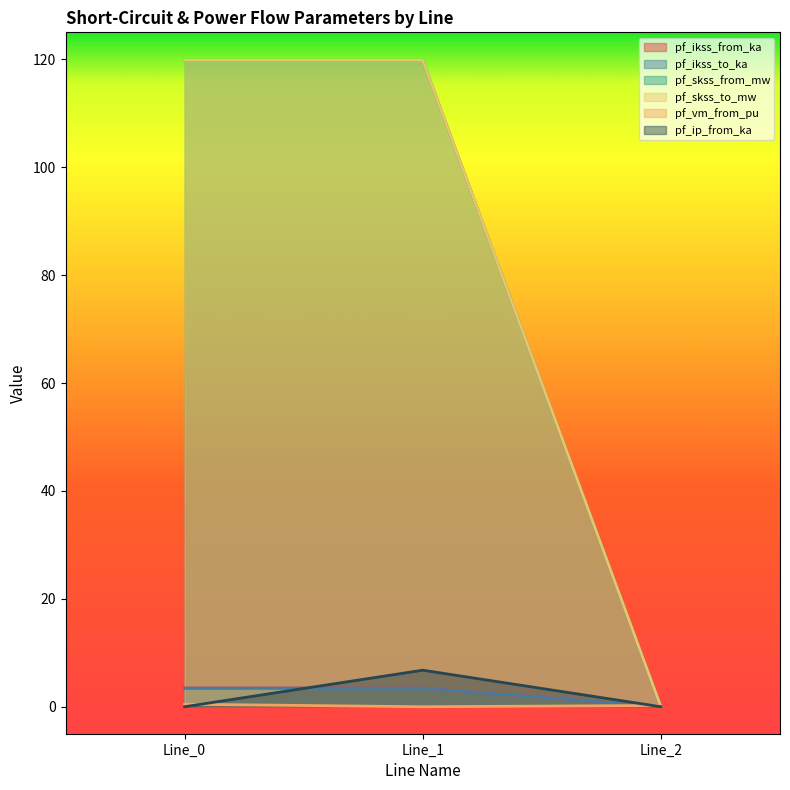

How many categories are shown in the chart?

3